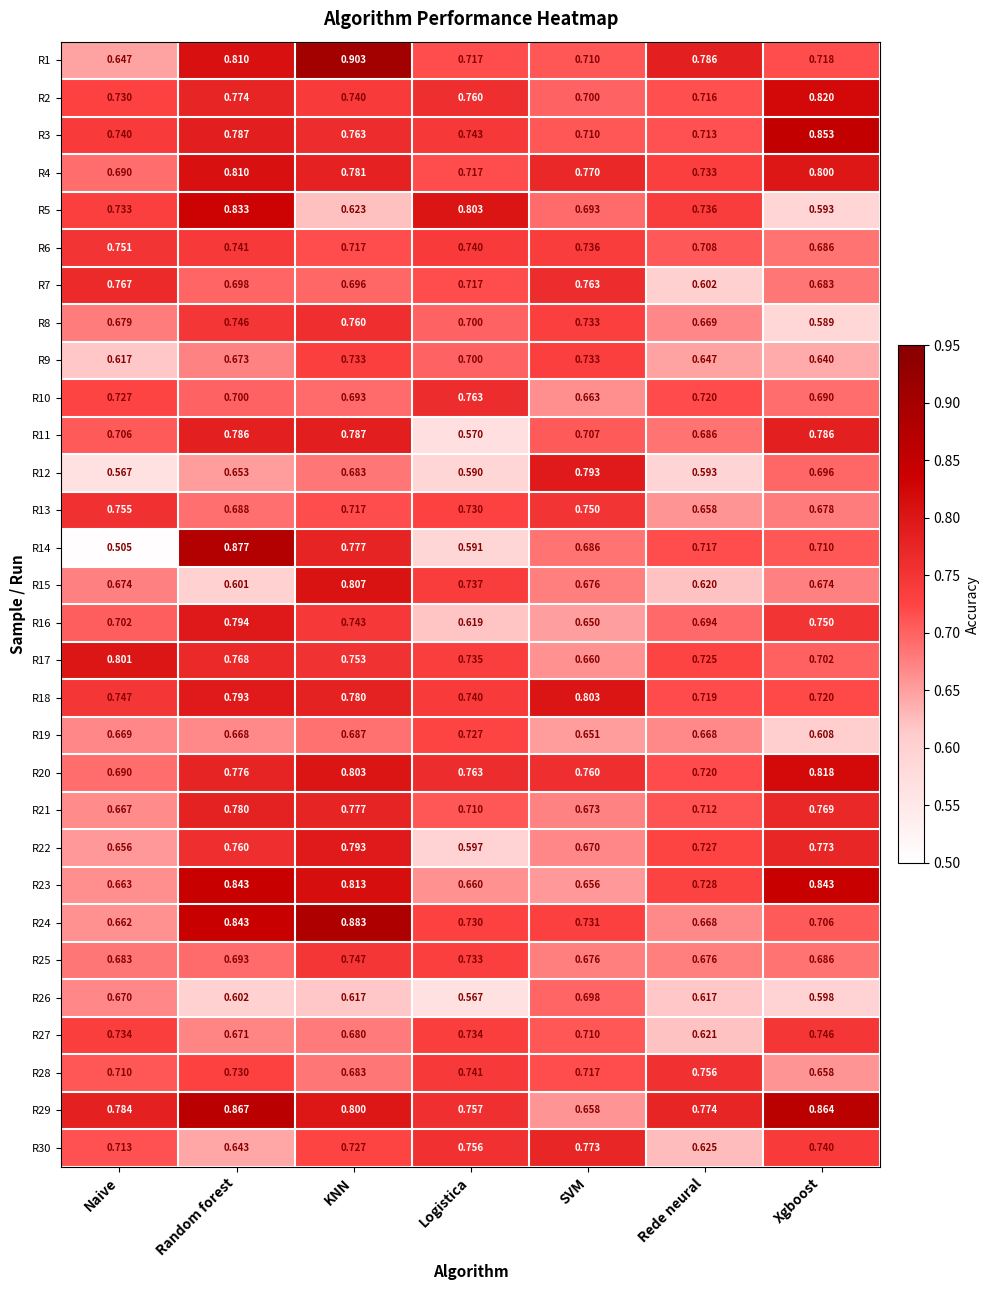

Which label corresponds to the largest value in the chart?

KNN